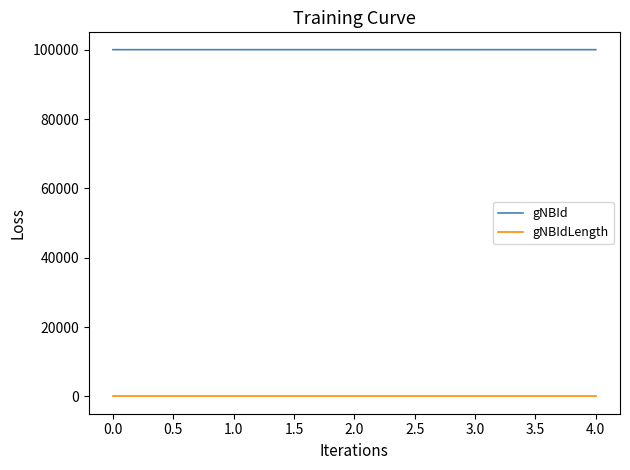

True or false: gNBId and gNBIdLength intersect in this chart.

False